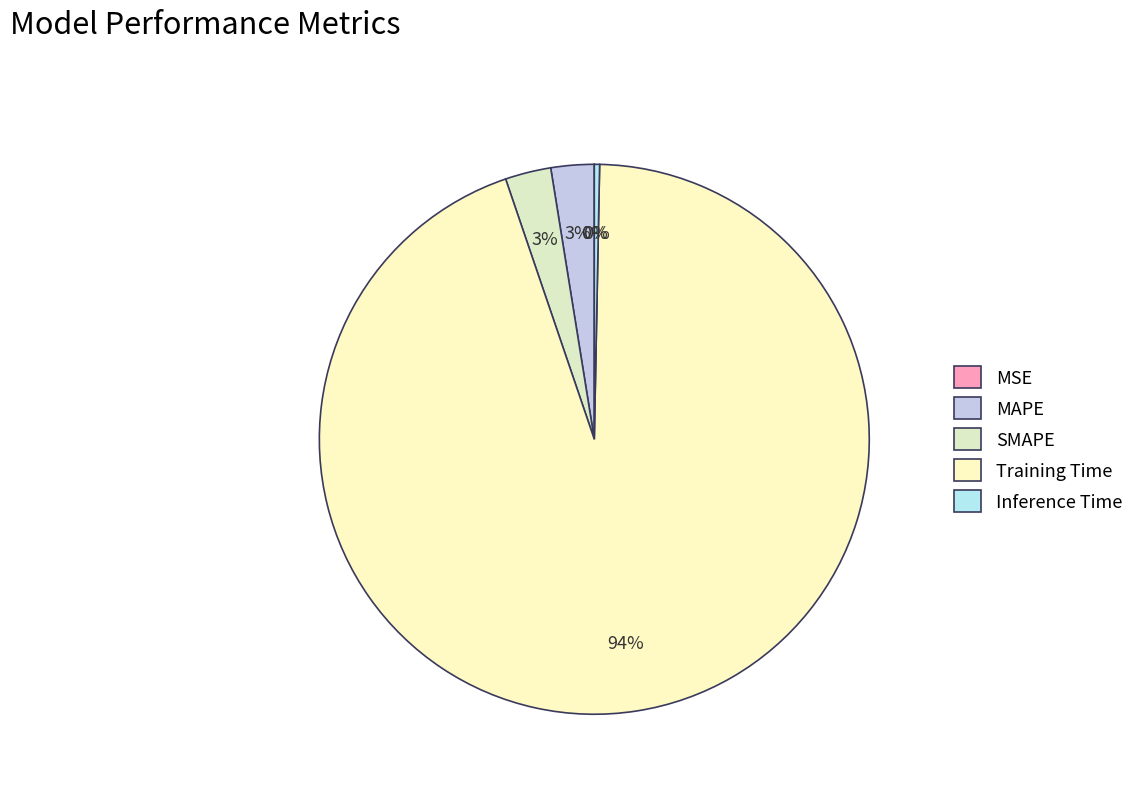

The MAPE slice represents 1% of the pie. True or false?

False